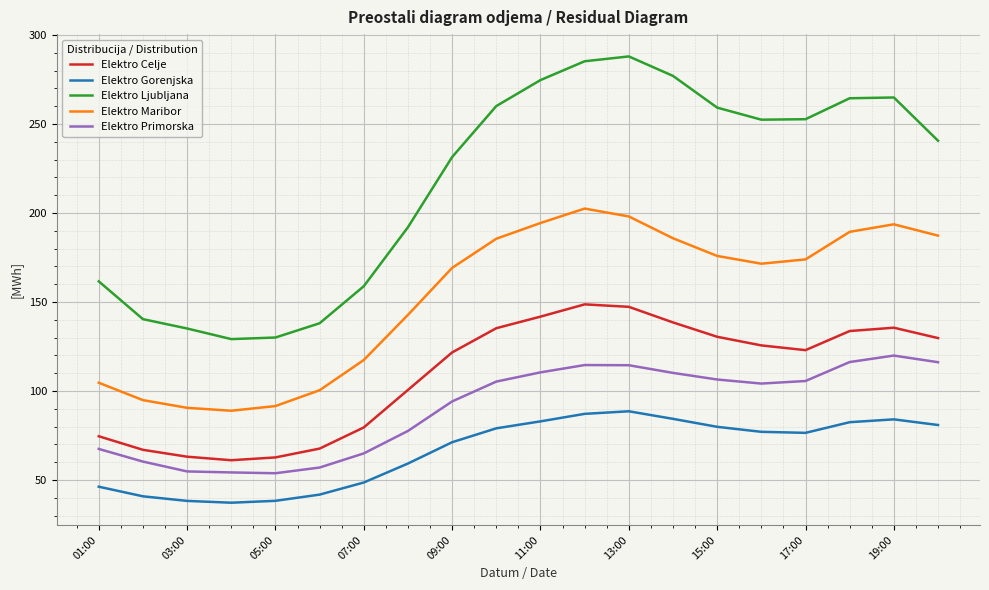

What is the lowest value of the Elektro Gorenjska series?

37.2